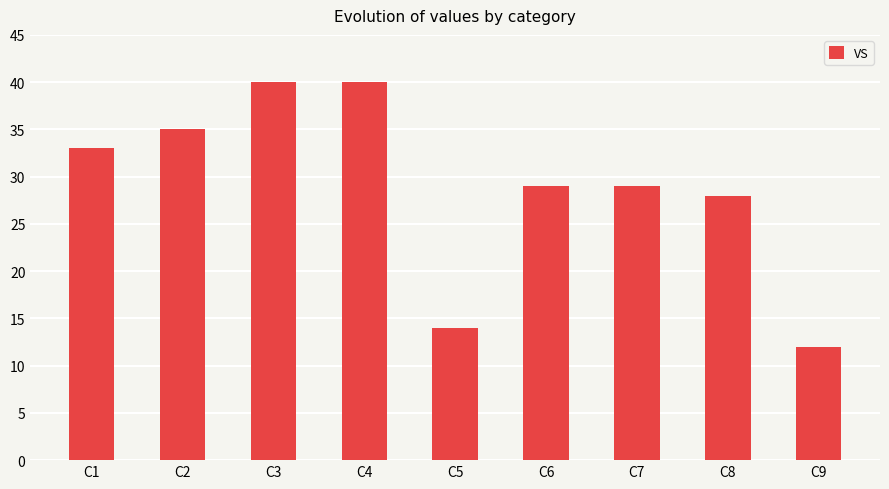

Does the chart contain any negative values?

No